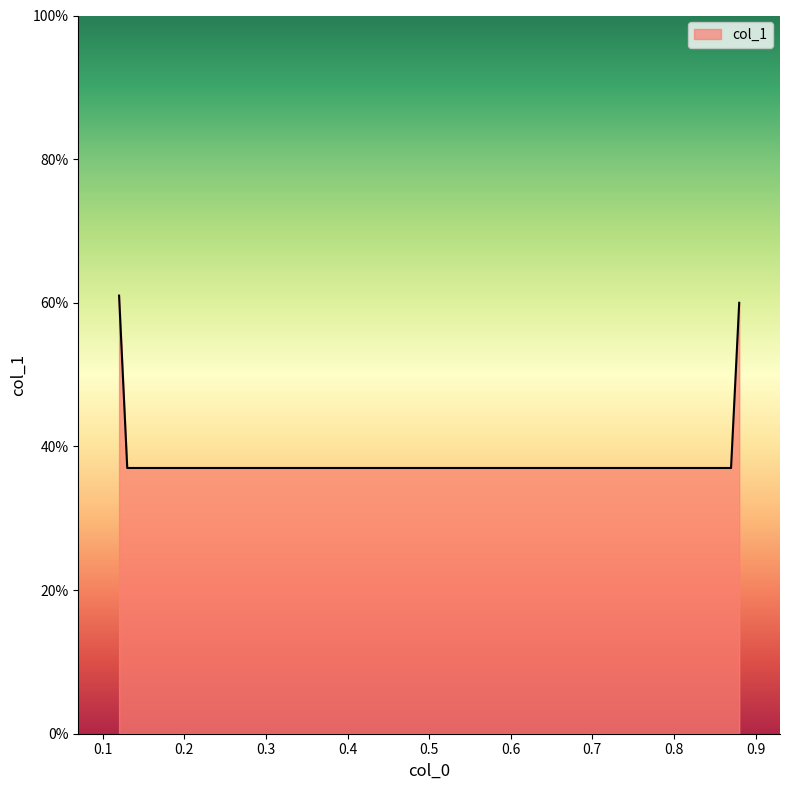

What is the value of the 4th point from the left?

0.6